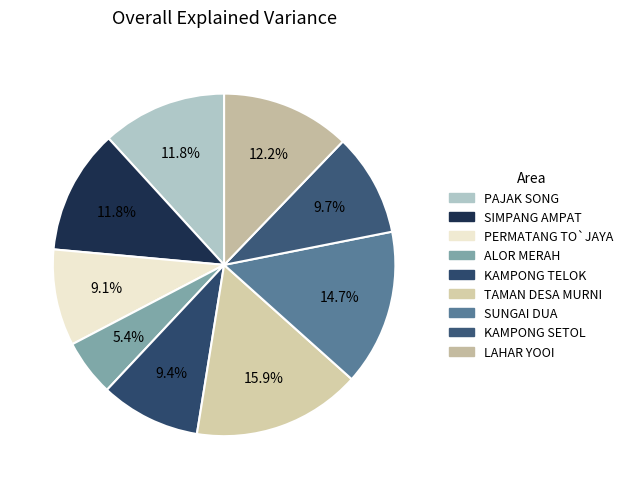

What is the total percentage of SIMPANG AMPAT and LAHAR YOOI?

24.0%